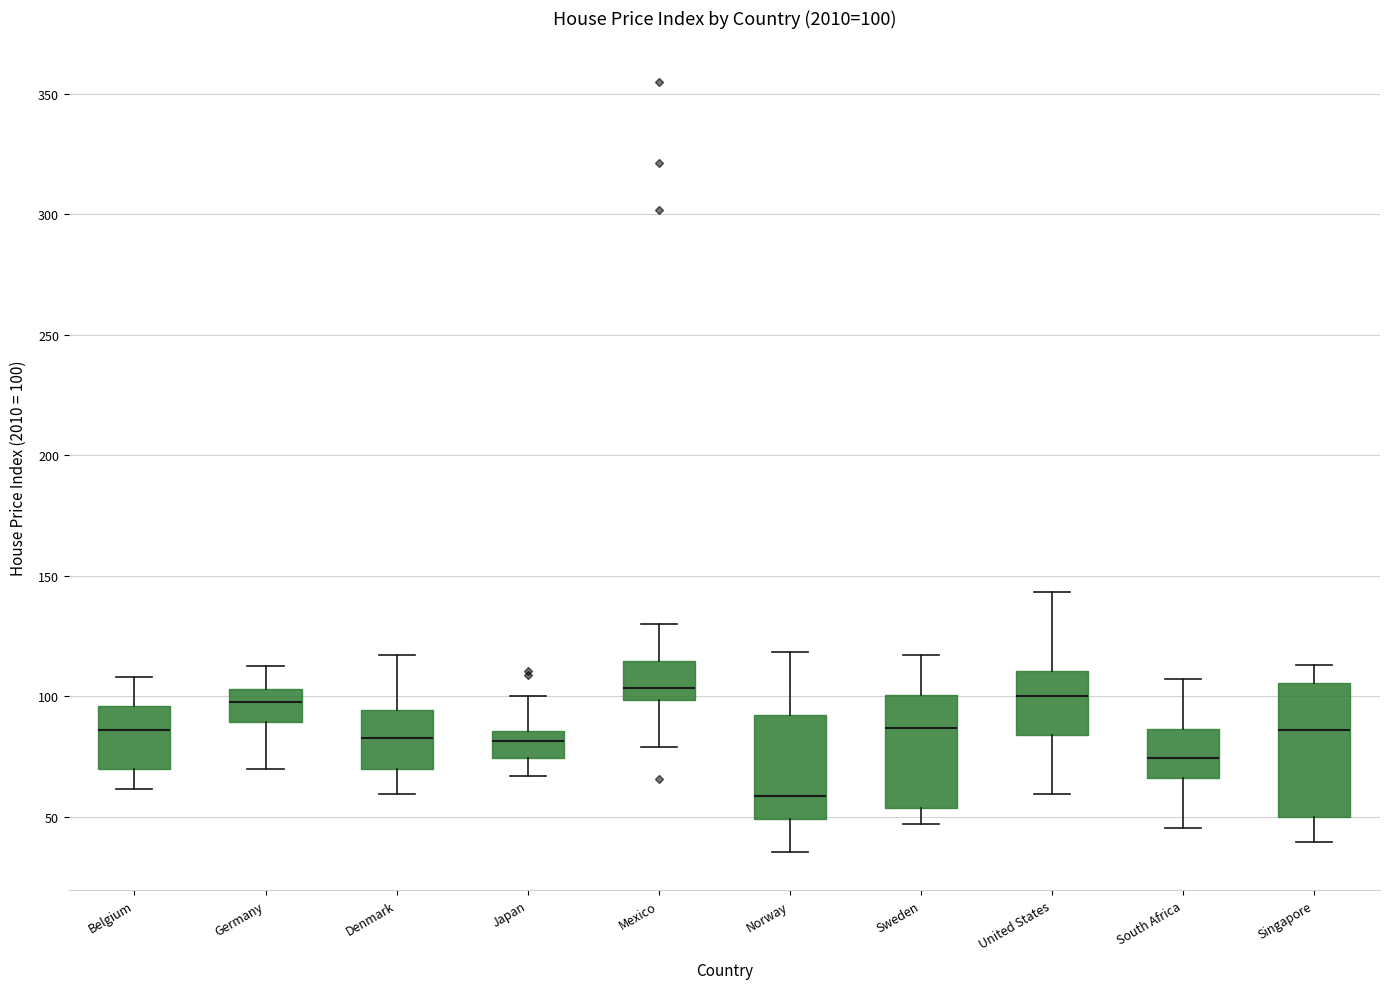

Comparing the boxes themselves (not the whiskers), which one is the tallest?

Singapore